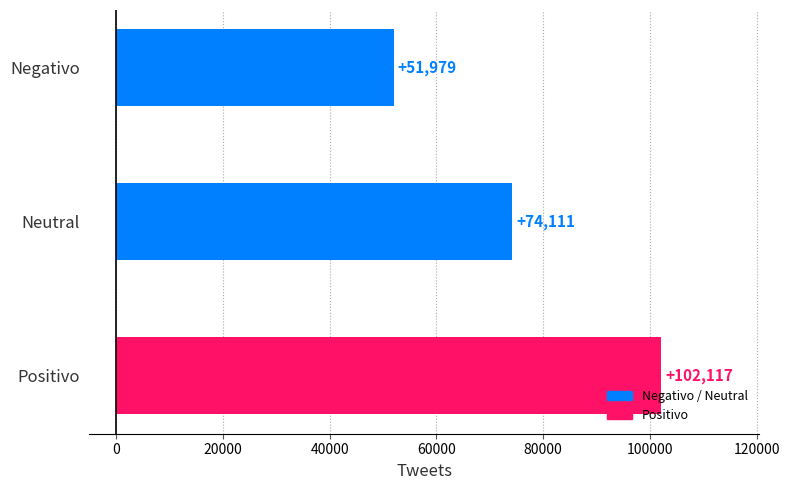

What is the maximum value shown in the chart?

102117